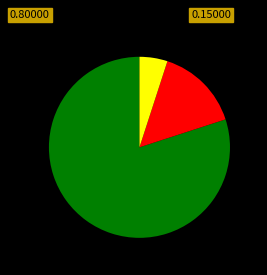

Does any single category account for the majority?

Yes